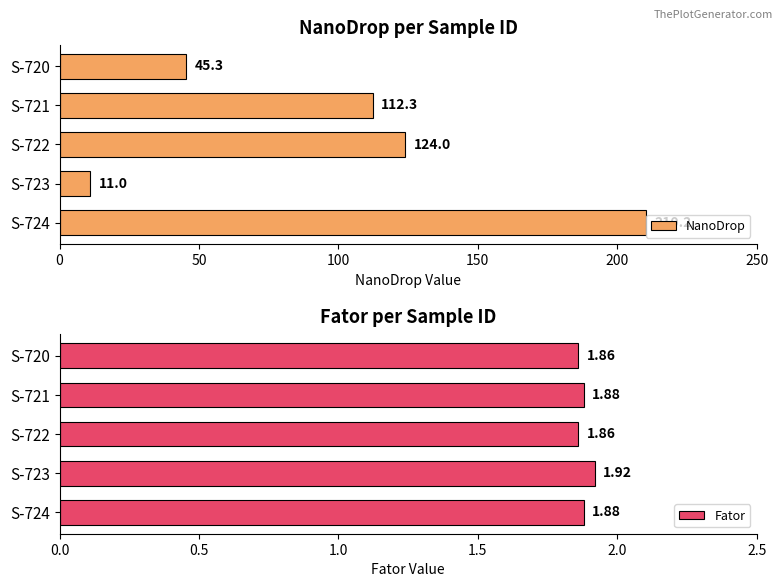

Rank the categories by NanoDrop value from highest to lowest.

S-724, S-722, S-721, S-720, S-723